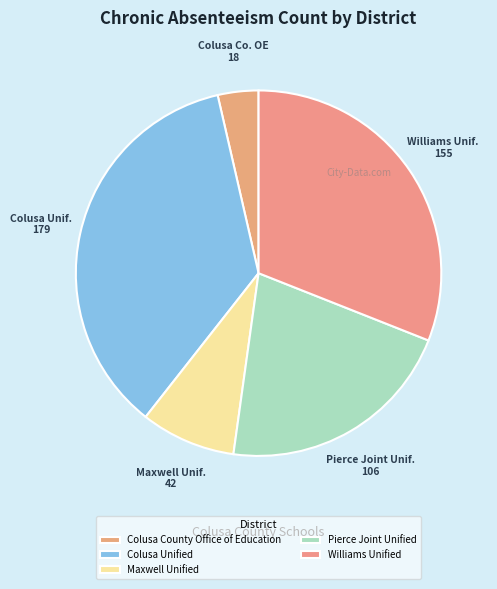

Combined, do Pierce Joint Unified and Colusa Unified account for over 50%?

Yes